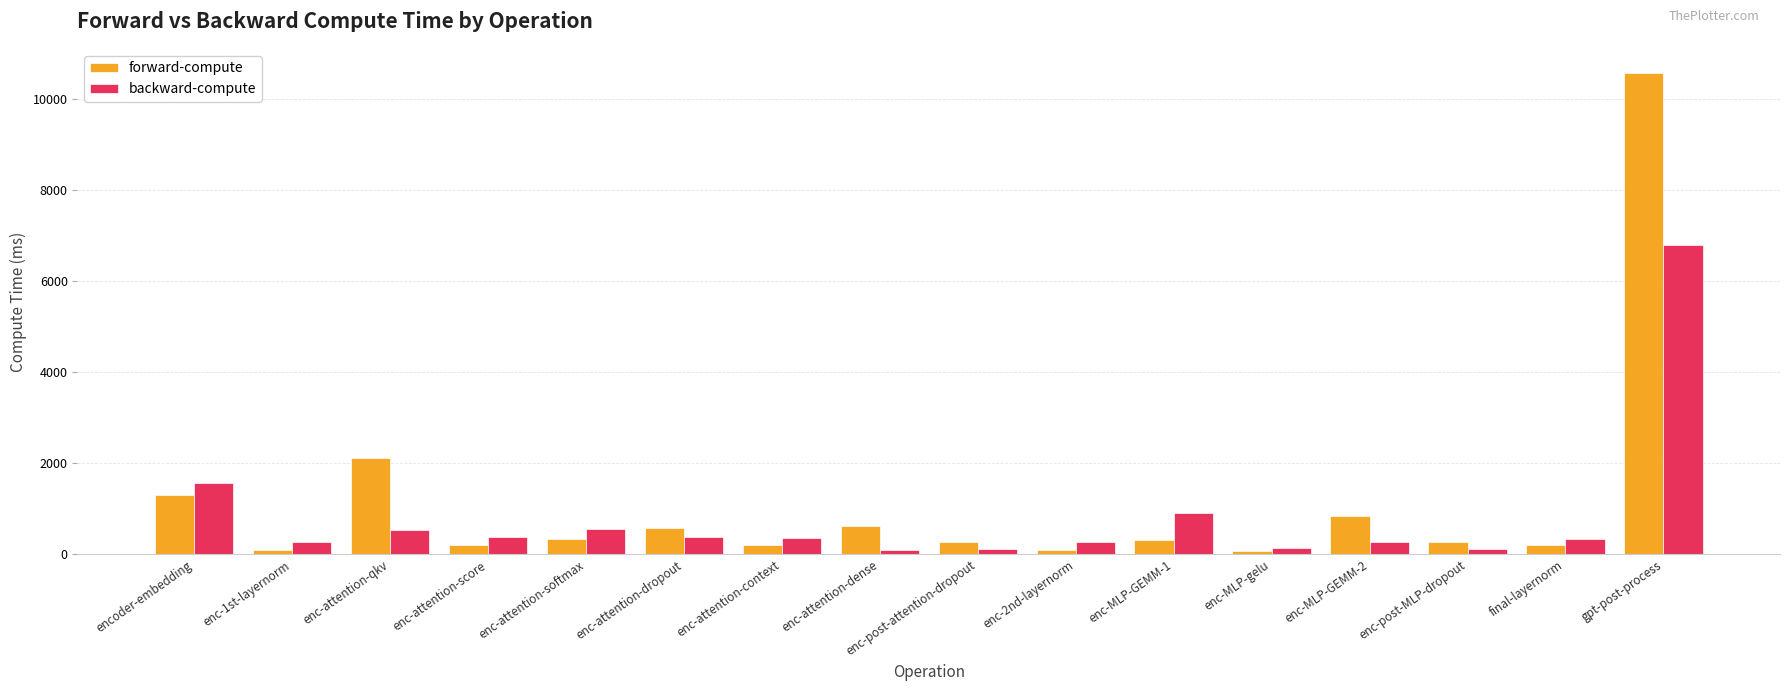

Does the chart contain stacked bars?

No